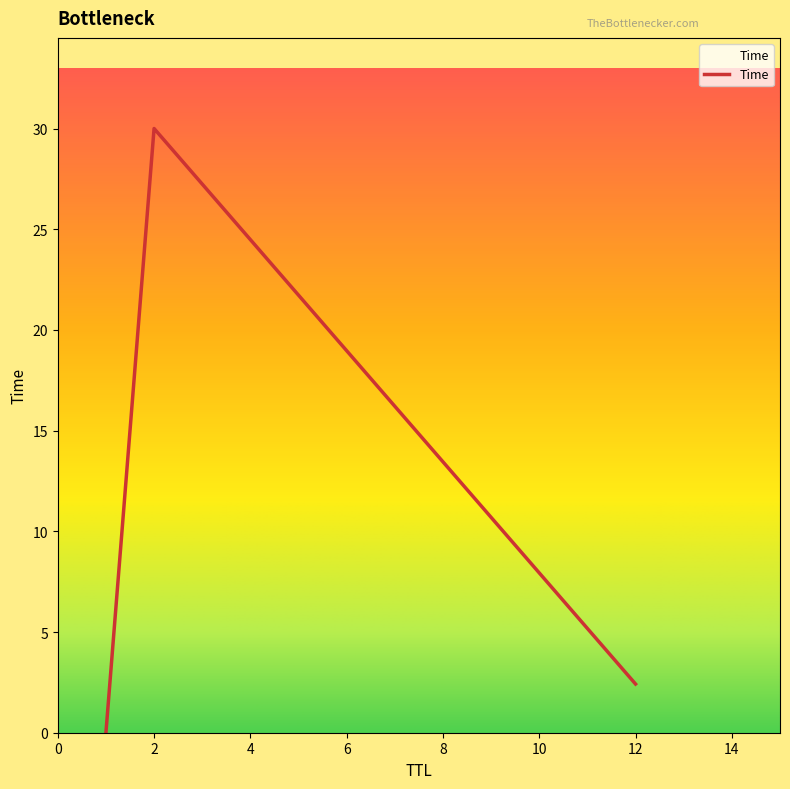

What is the average value?

10.8